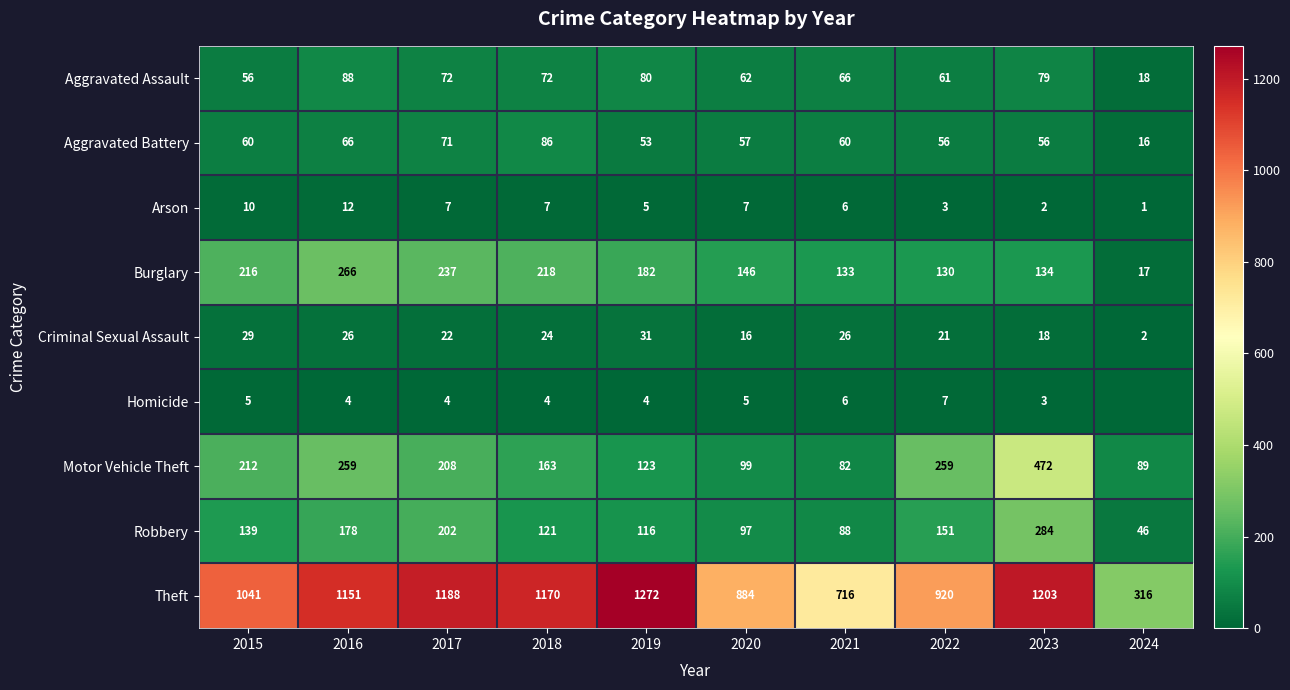

Between 2019 and 2020, which is larger?

2019